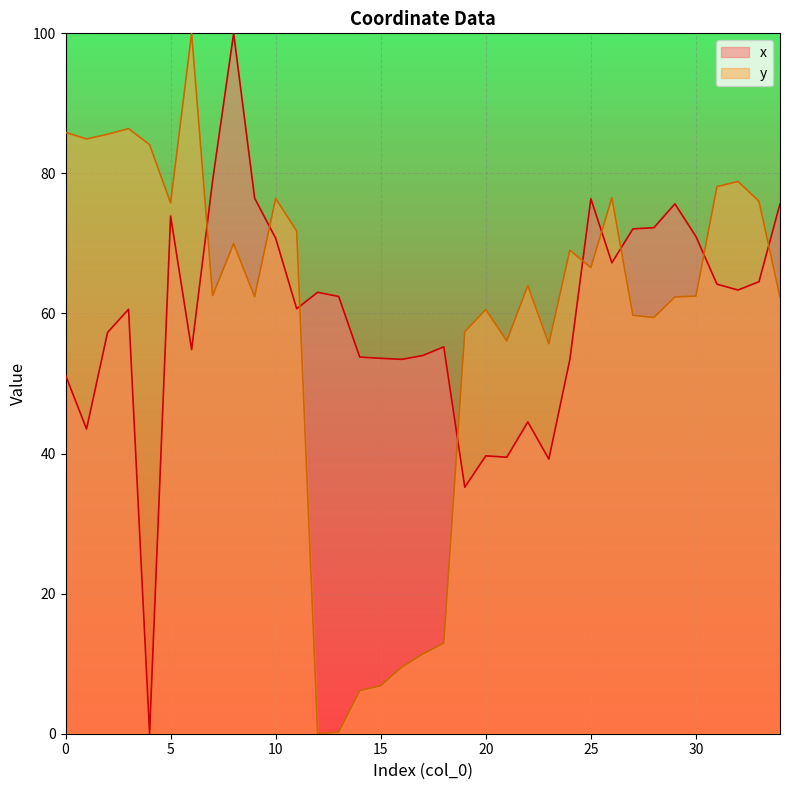

At which category does x reach its first local valley?

1